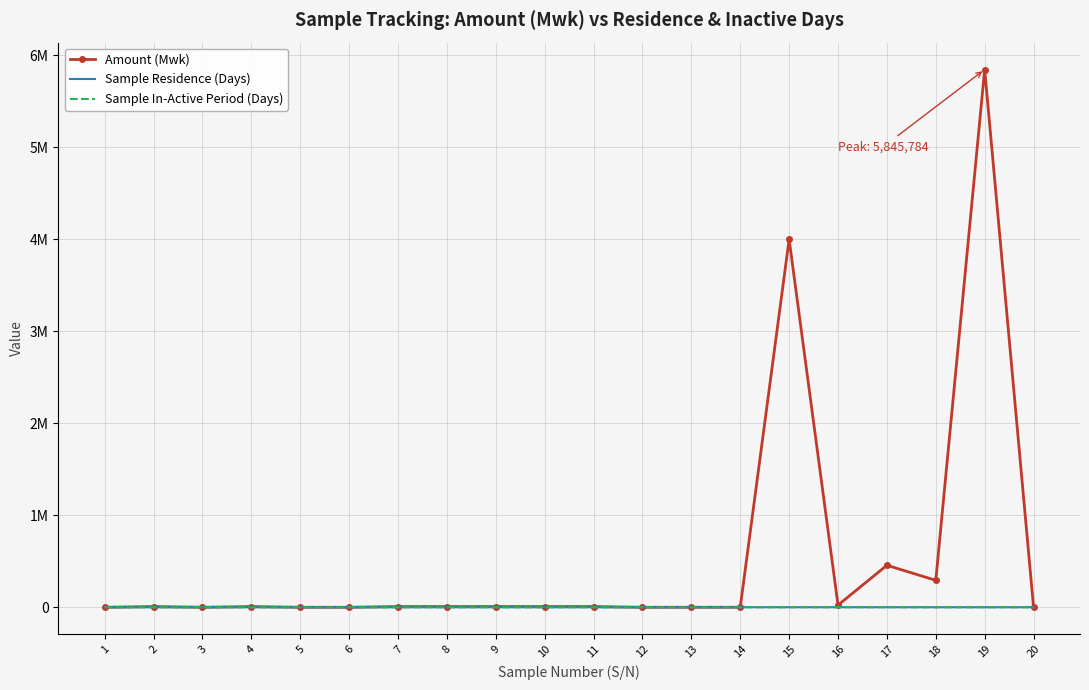

What are all the series names shown in the legend?

Amount (Mwk), Sample Residence (Days), Sample In-Active Period (Days)